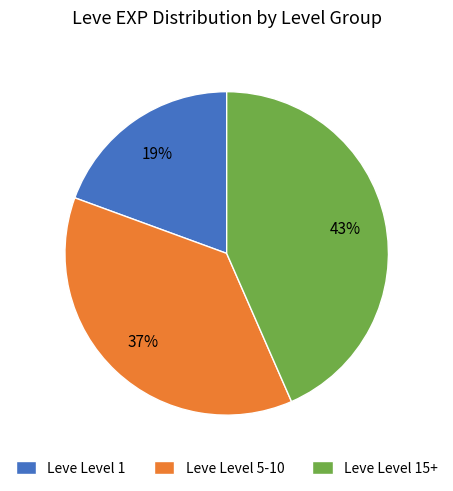

Is it true that Leve Level 1 is 31% of the pie?

False